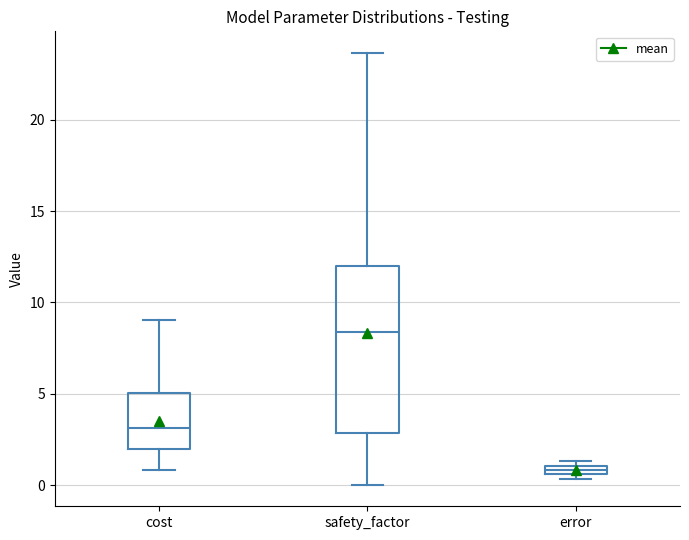

Where is the upper edge of the box for error on the y-axis? The values are not printed on the chart, so give them approximately, as read against the axis.

1.0